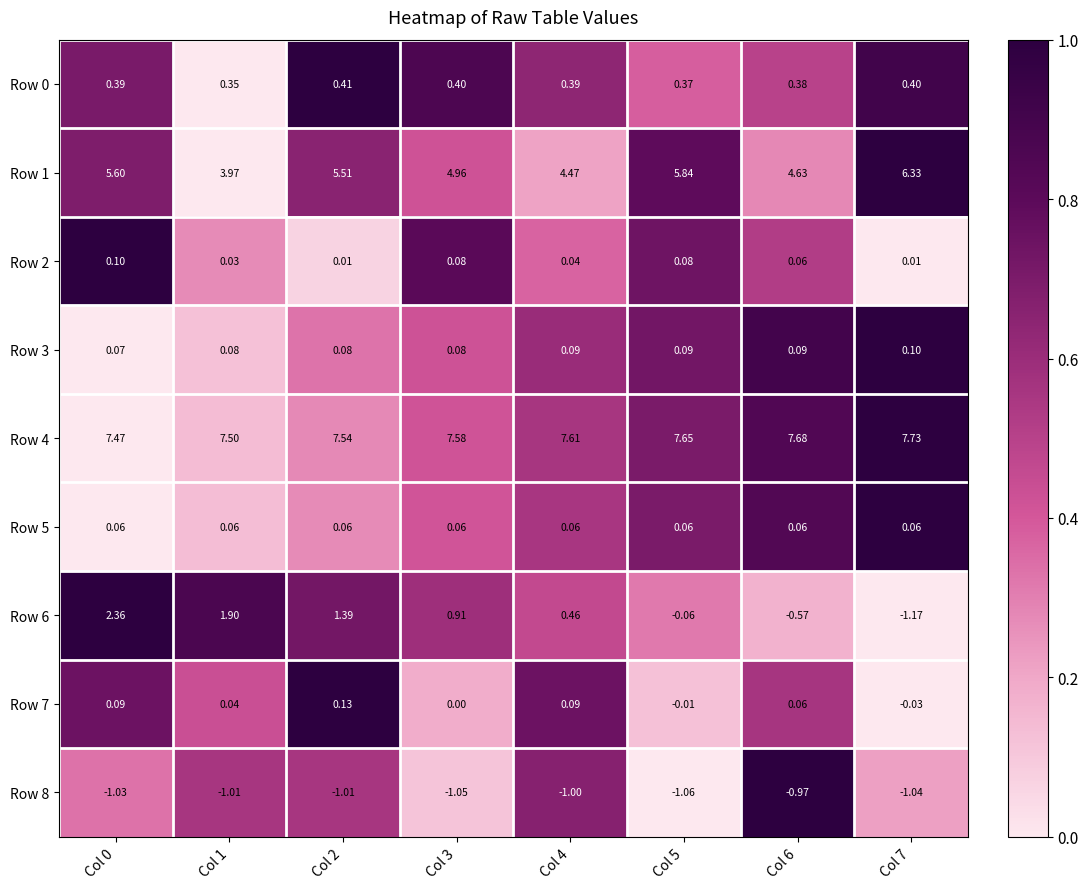

Which series has the largest range (max minus min)?

Row 6